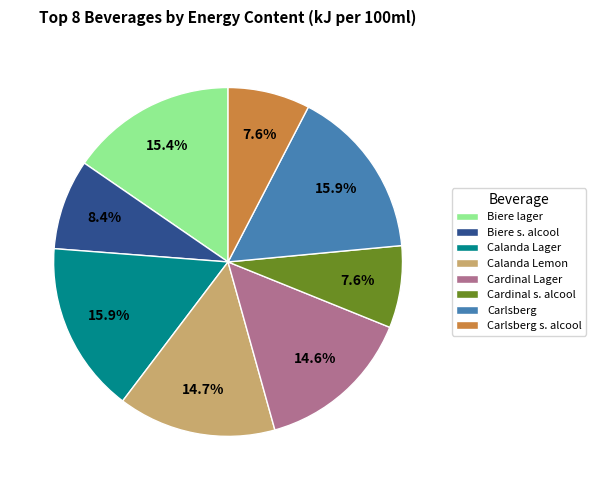

Approximately how many times larger is the value at Biere lager compared to Cardinal s. alcool?

2.0